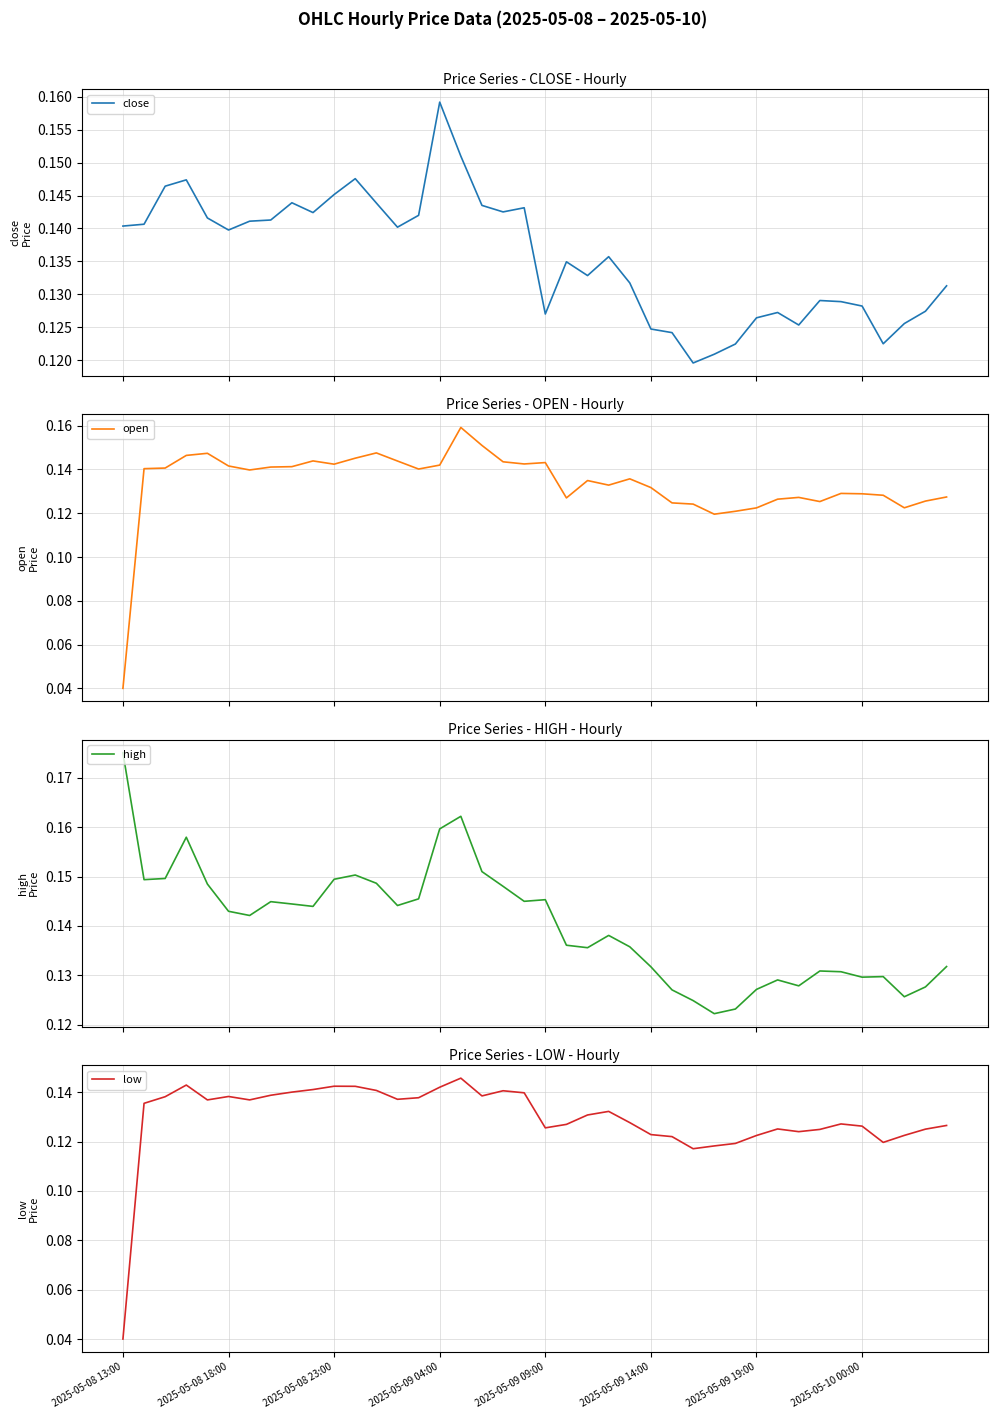

True or false: open and high intersect in this chart.

False